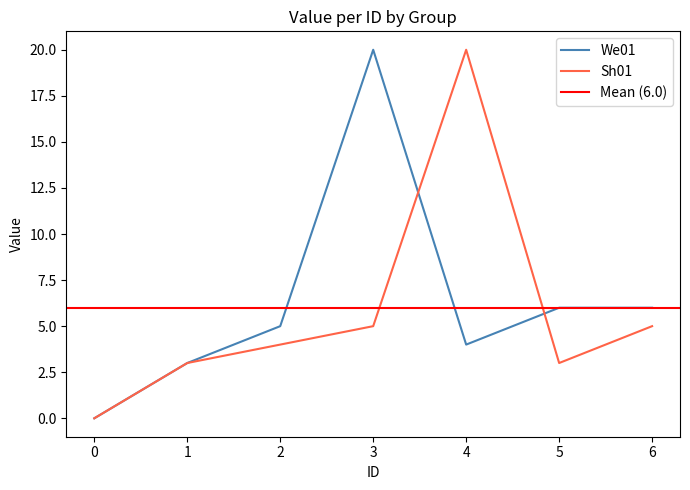

Reading left to right, transcribe all the data shown in this chart.

We01: 0=0	1=3	2=5	3=20	4=4	5=6	6=6
Sh01: 0=0	1=3	2=4	3=5	4=20	5=3	6=5